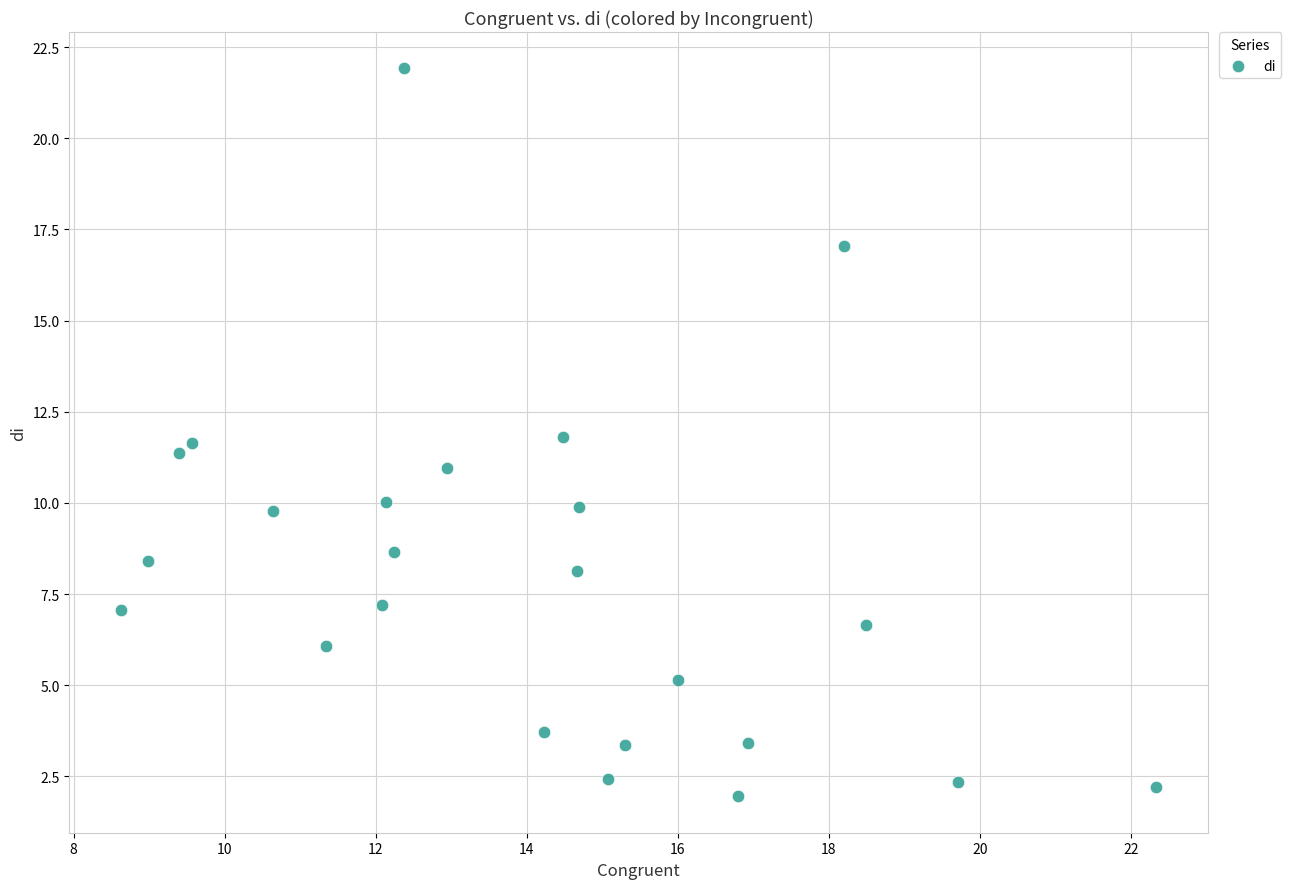

What is the range of X values (max minus min)?

13.7